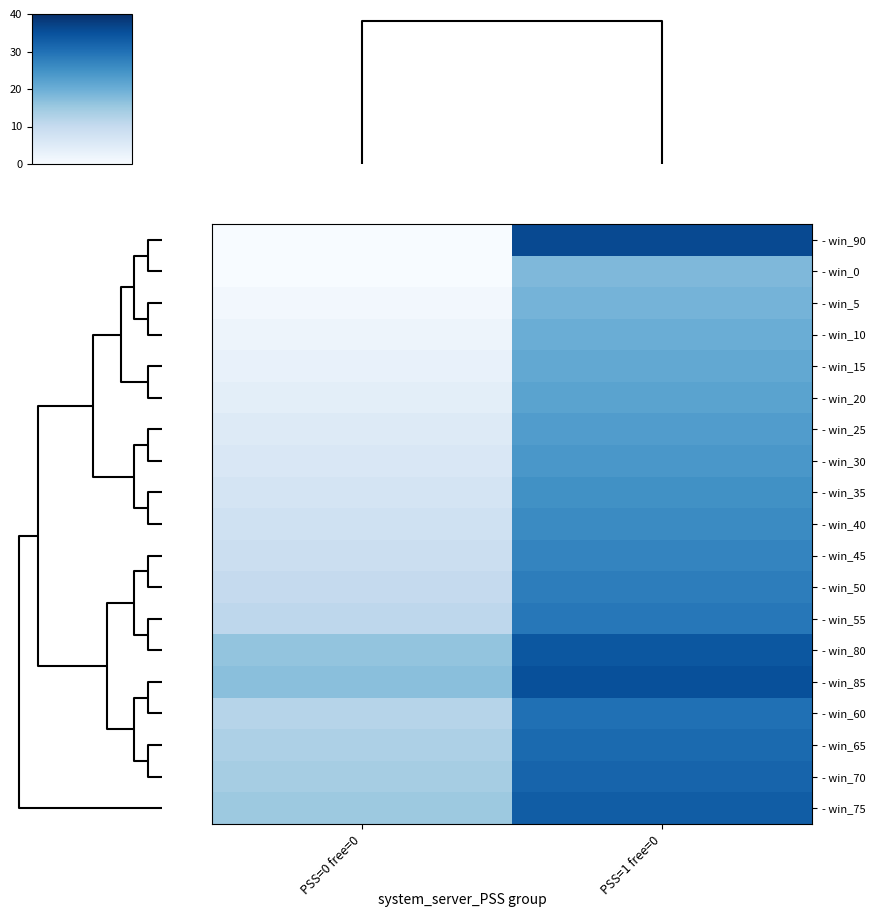

How many series are shown in this chart?

19